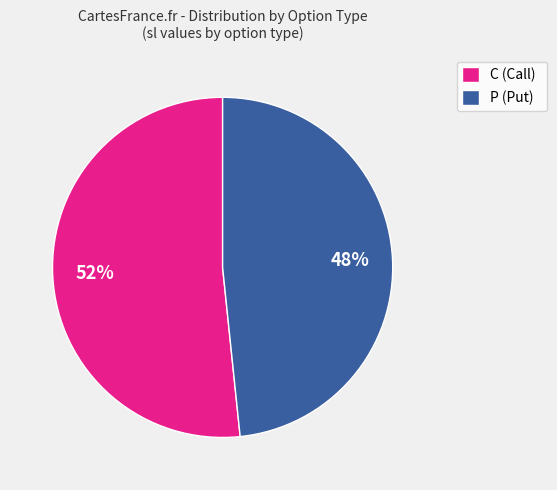

The C (Call) slice represents 52% of the pie. True or false?

True